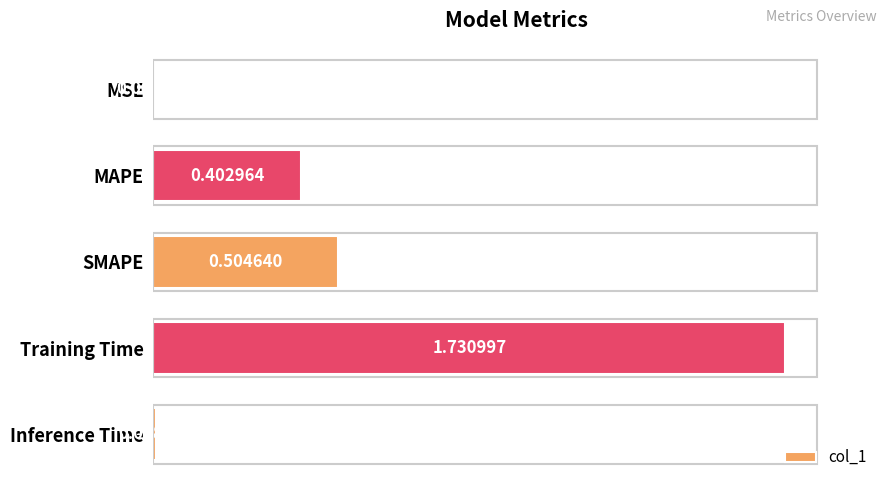

Which label corresponds to the largest value in the chart?

Training Time